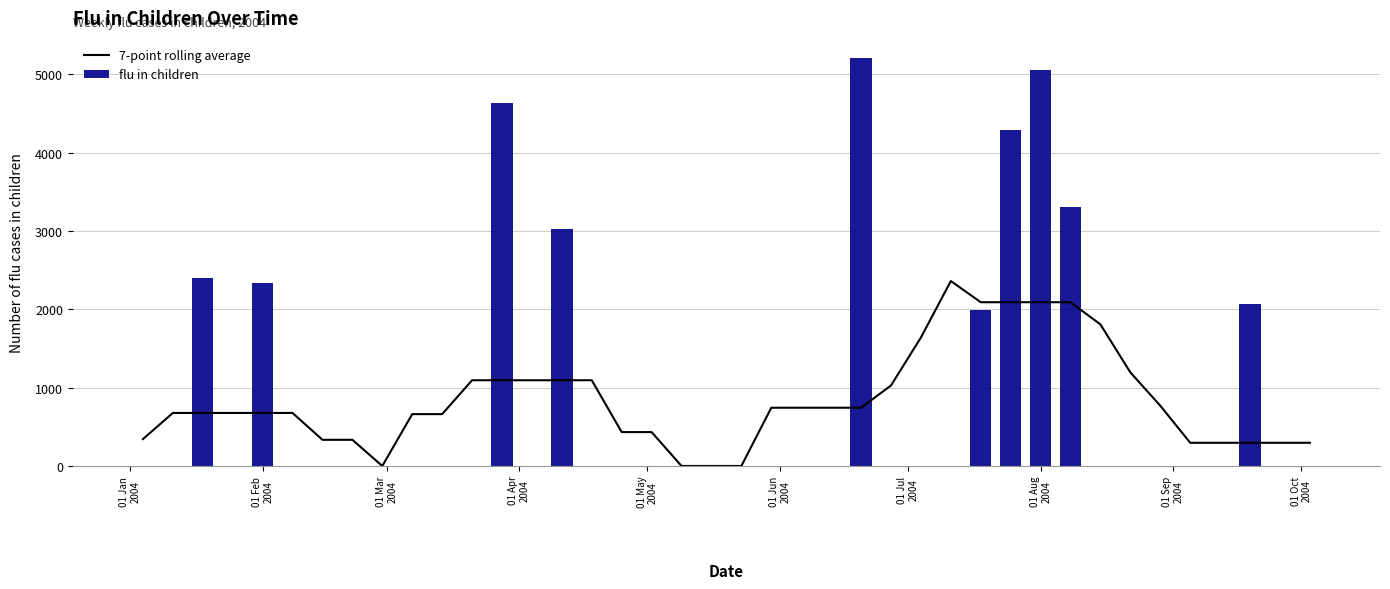

What is the sum of all flu in children values?

34323.9